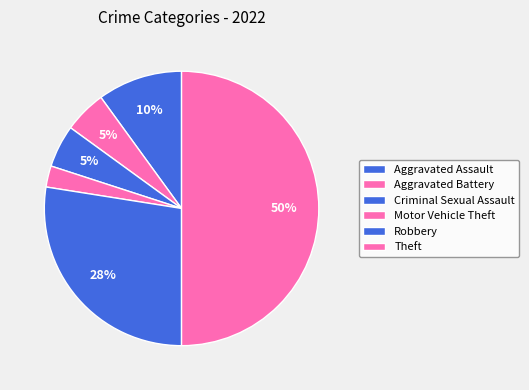

Which category has the smallest portion of the pie?

Motor Vehicle Theft